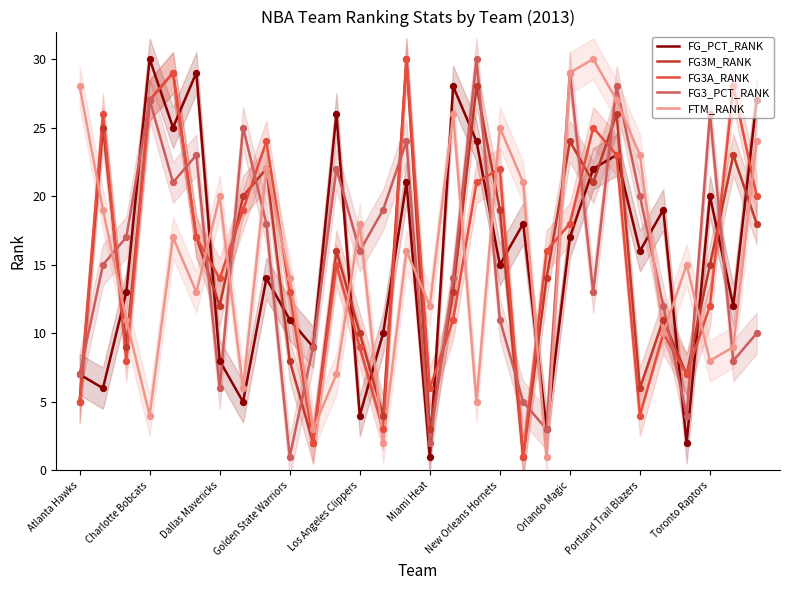

Which series has the largest total across all categories?

FG_PCT_RANK